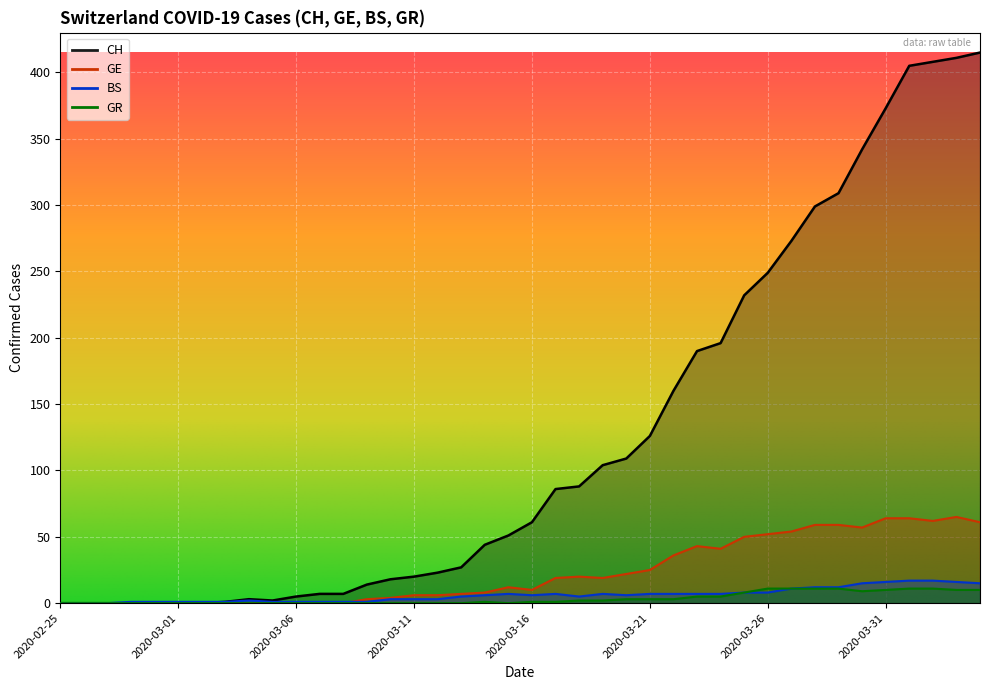

At which label does GE reach its peak?

2020-04-03